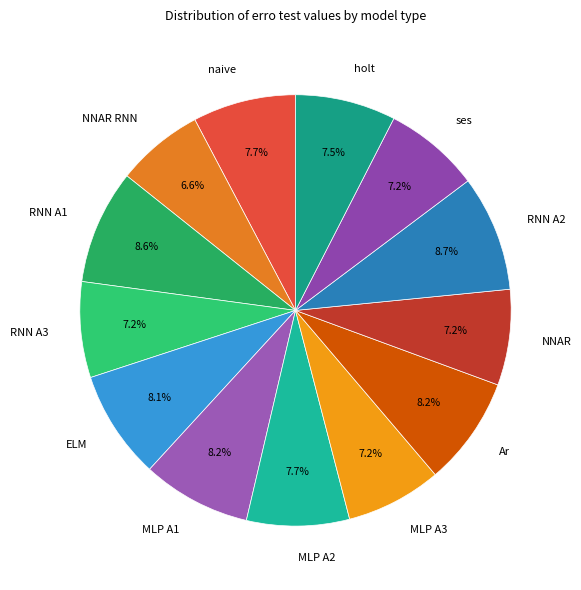

How many segments does this pie chart have?

13